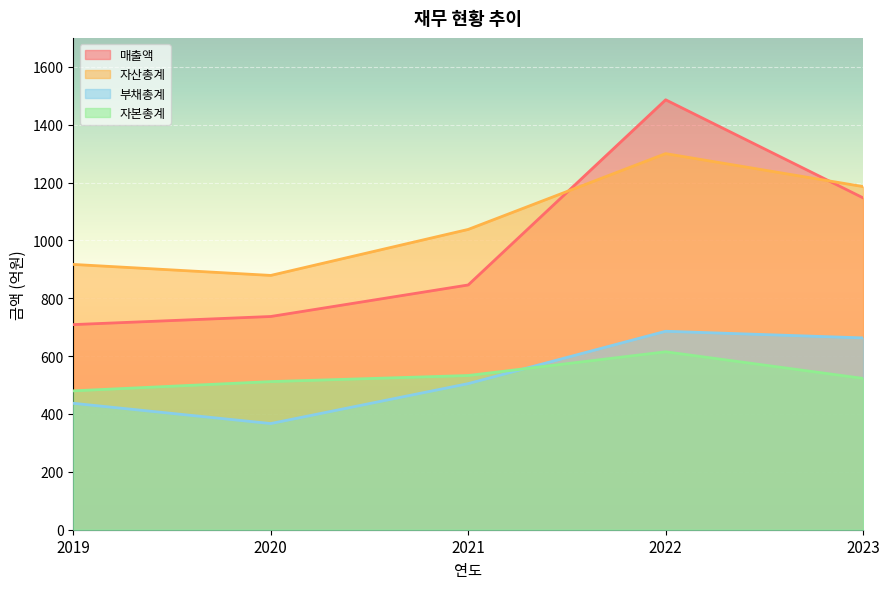

What is the smallest value displayed?

367